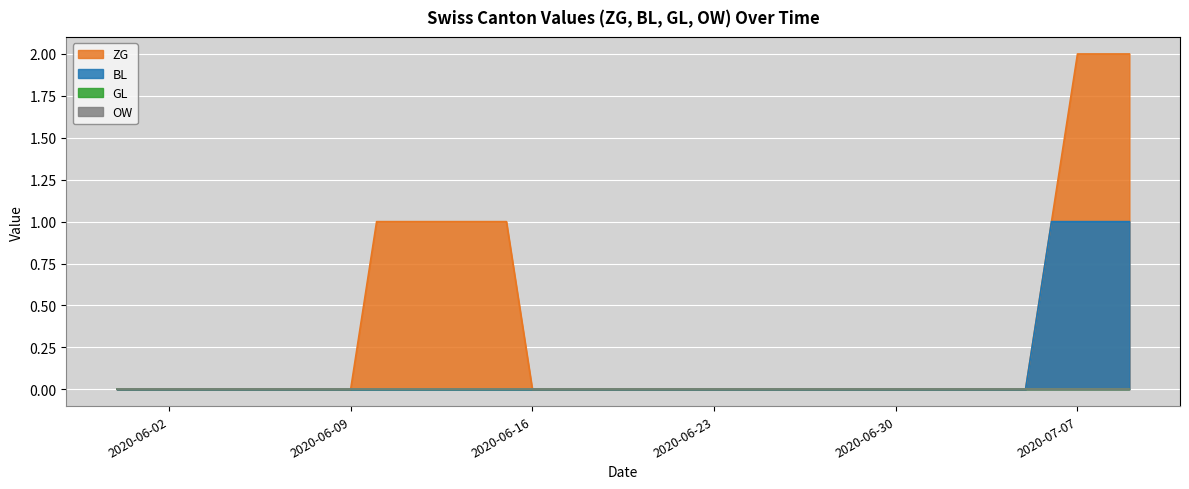

What position from the left is 2020-07-01?

32